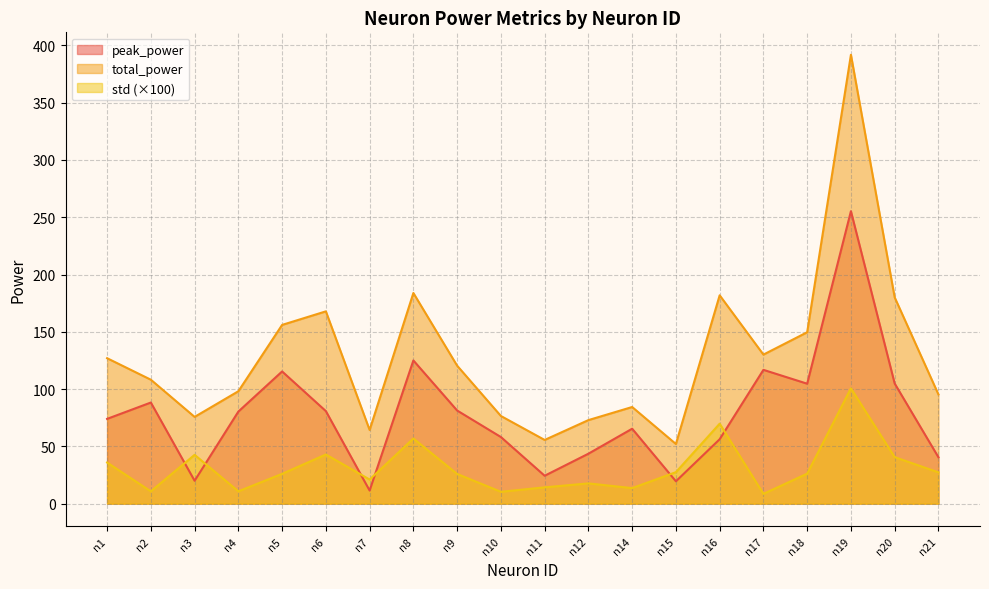

Which series has the widest spread of values?

total_power